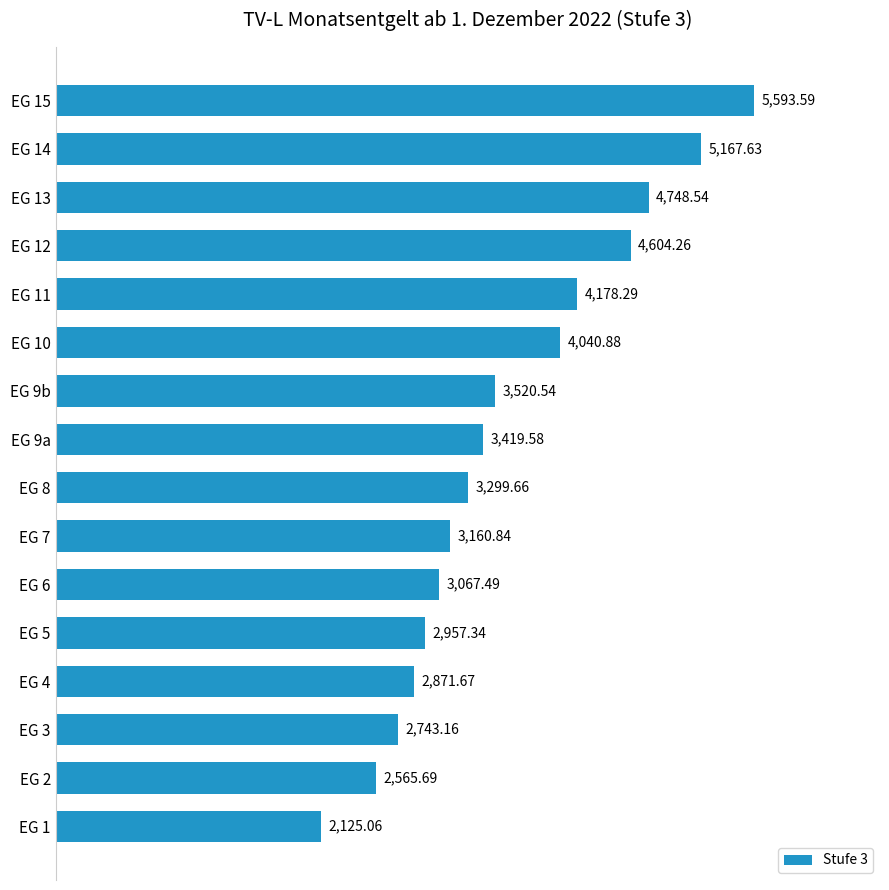

List the labels in order of value, smallest first.

EG 1, EG 2, EG 3, EG 4, EG 5, EG 6, EG 7, EG 8, EG 9a, EG 9b, EG 10, EG 11, EG 12, EG 13, EG 14, EG 15